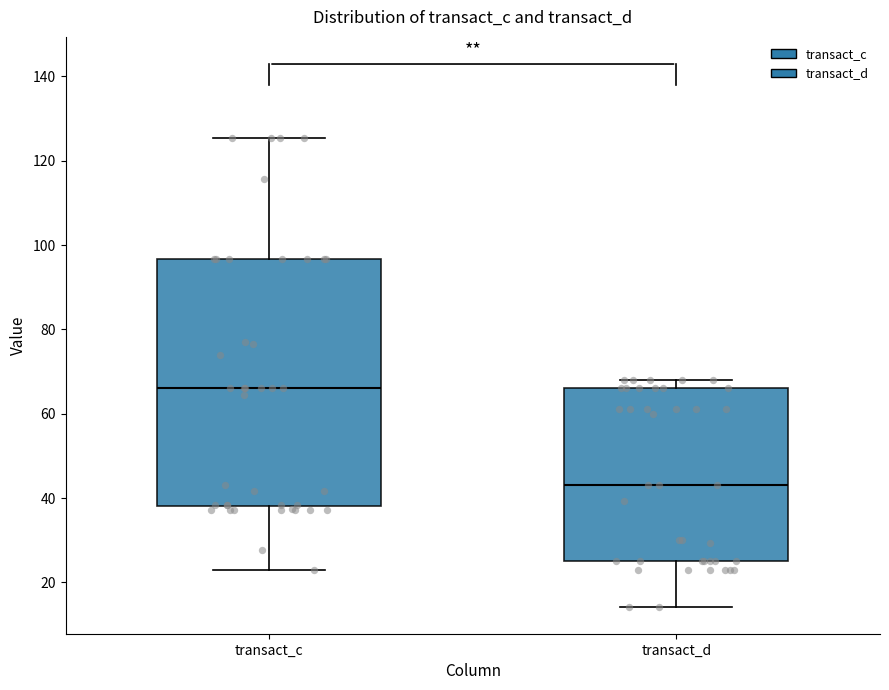

Reading left to right, transcribe this box plot: for each box, give where its median line is, the range the box spans, and where its two whiskers end, as read against the y-axis. The values are not printed on the chart, so give them approximately, as read against the axis.

transact_c: median 66, box 38 to 96, whiskers 24 to 126
transact_d: median 44, box 26 to 66, whiskers 14 to 68